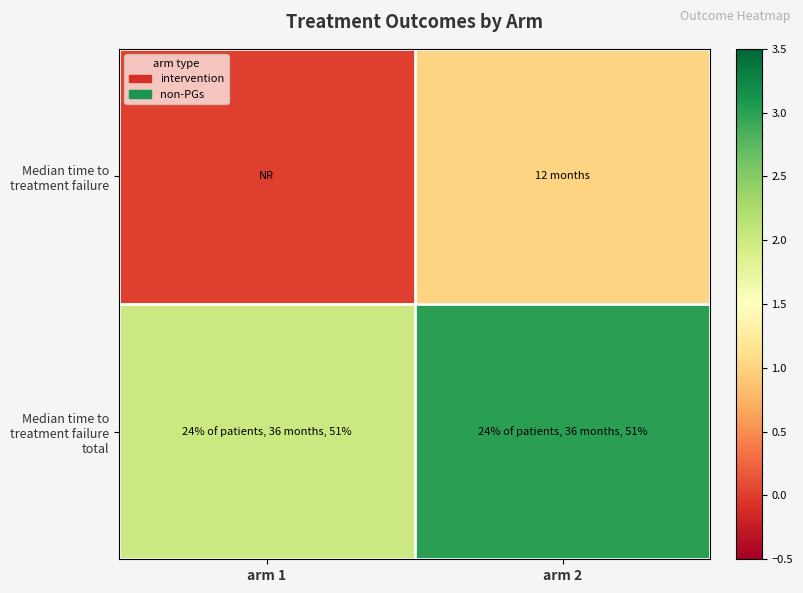

At which category is the sum across all series the highest?

arm 2